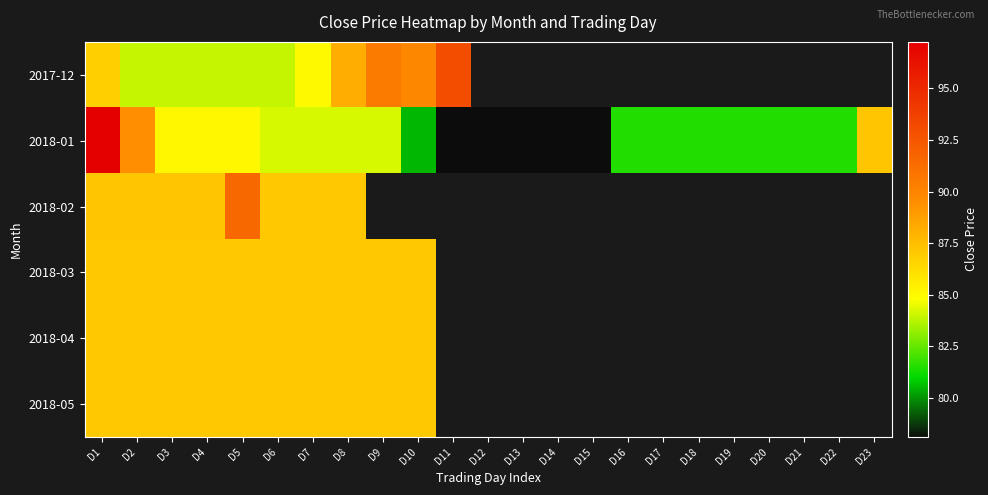

Between D1 and D7, which series saw the biggest shift?

2018-01